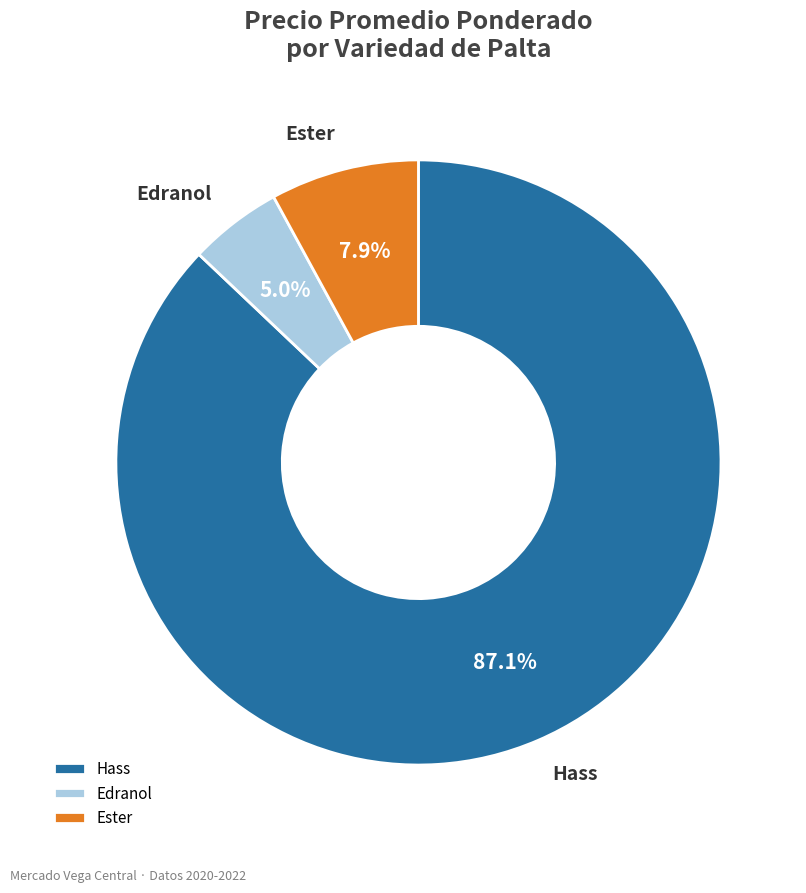

Rank the categories by value from lowest to highest.

Edranol, Ester, Hass